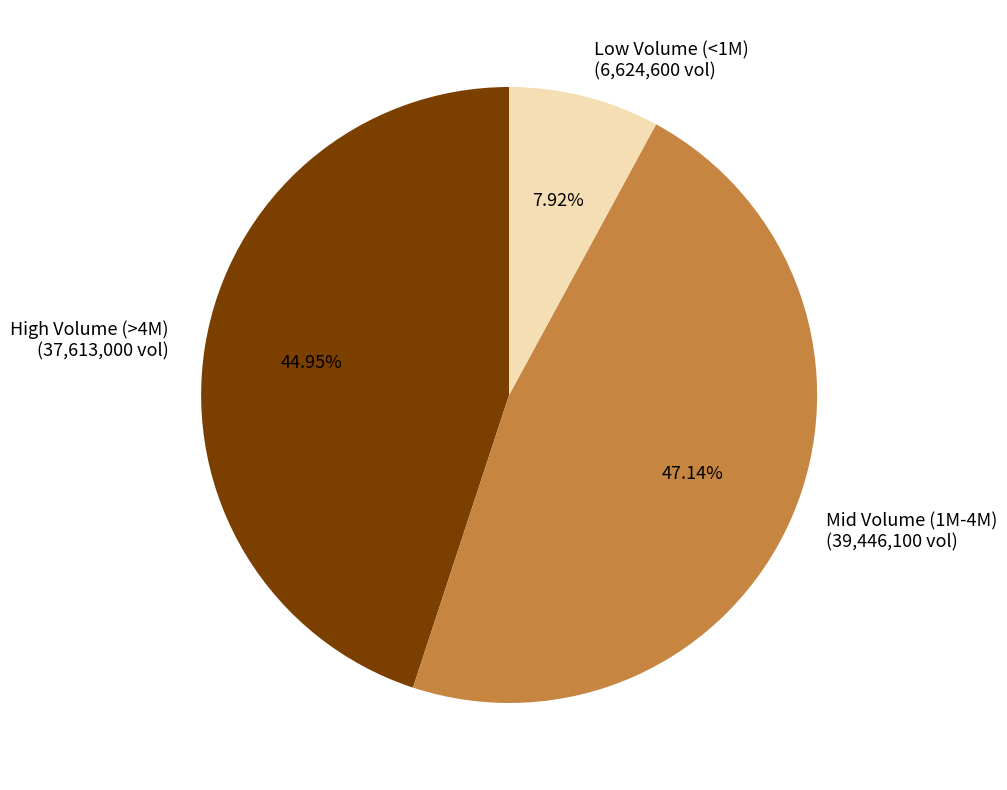

Is there a majority slice in this chart?

No